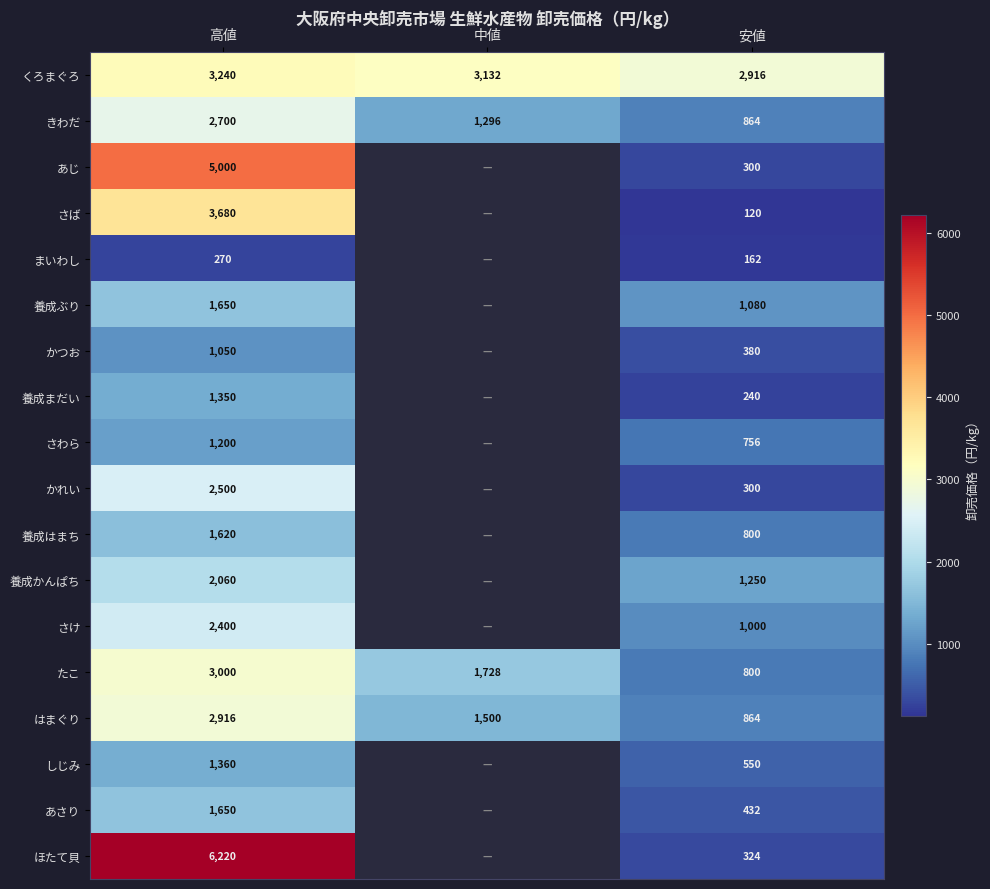

At which label is はまぐり closest to 1890?

中値